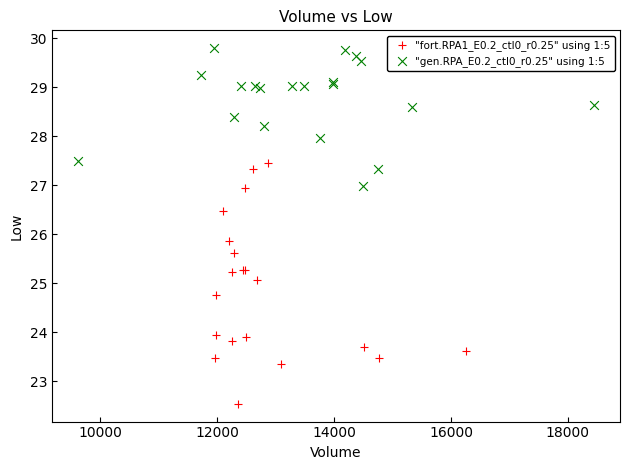

Which series reaches the minimum Y coordinate?

"fort.RPA1_E0.2_ctl0_r0.25" using 1:5